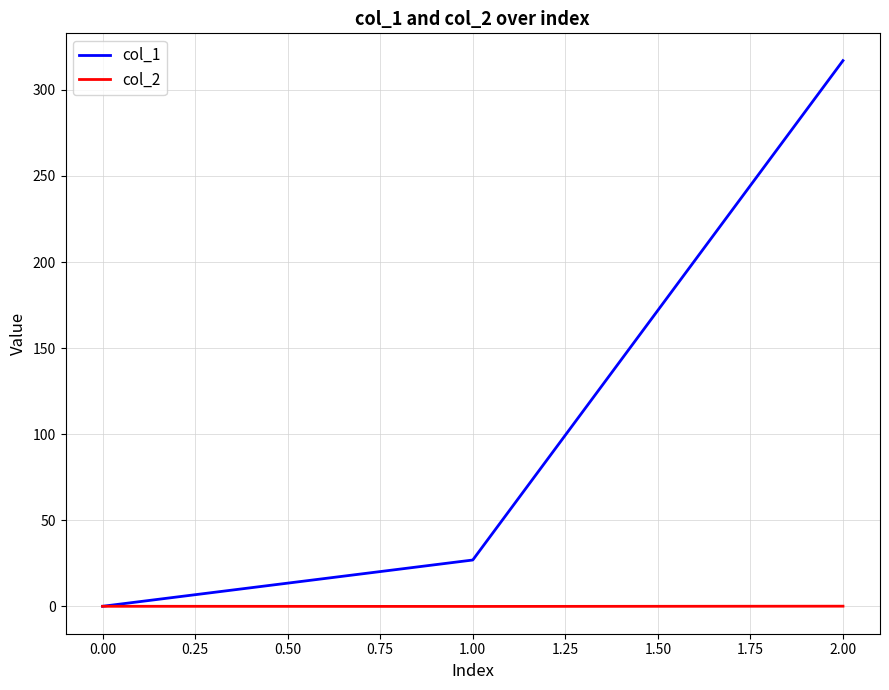

The value of col_2 at 0.00 is 0.0. True or false?

True